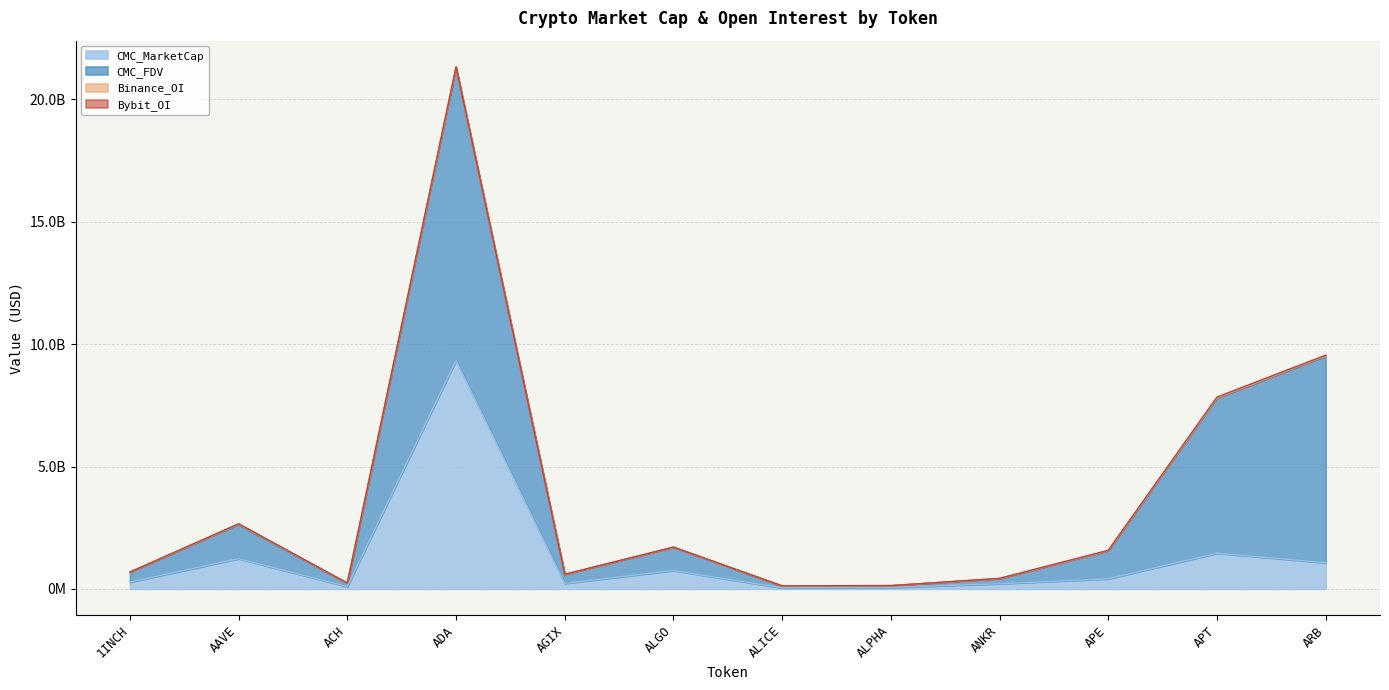

What is the total value across all series at AGIX?

599195517